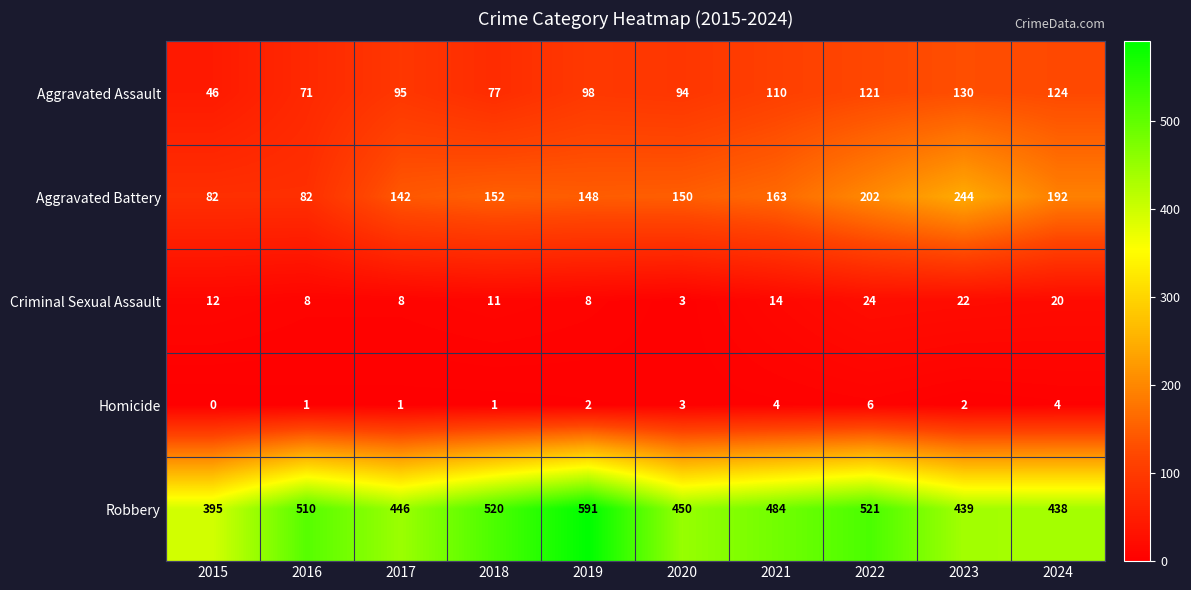

What is the average value of the Robbery series?

479